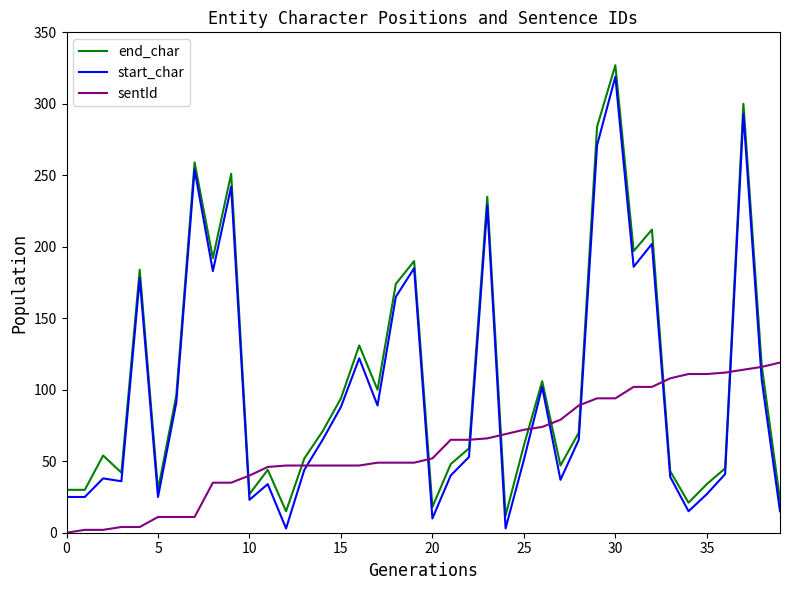

What is the greatest value displayed?

327